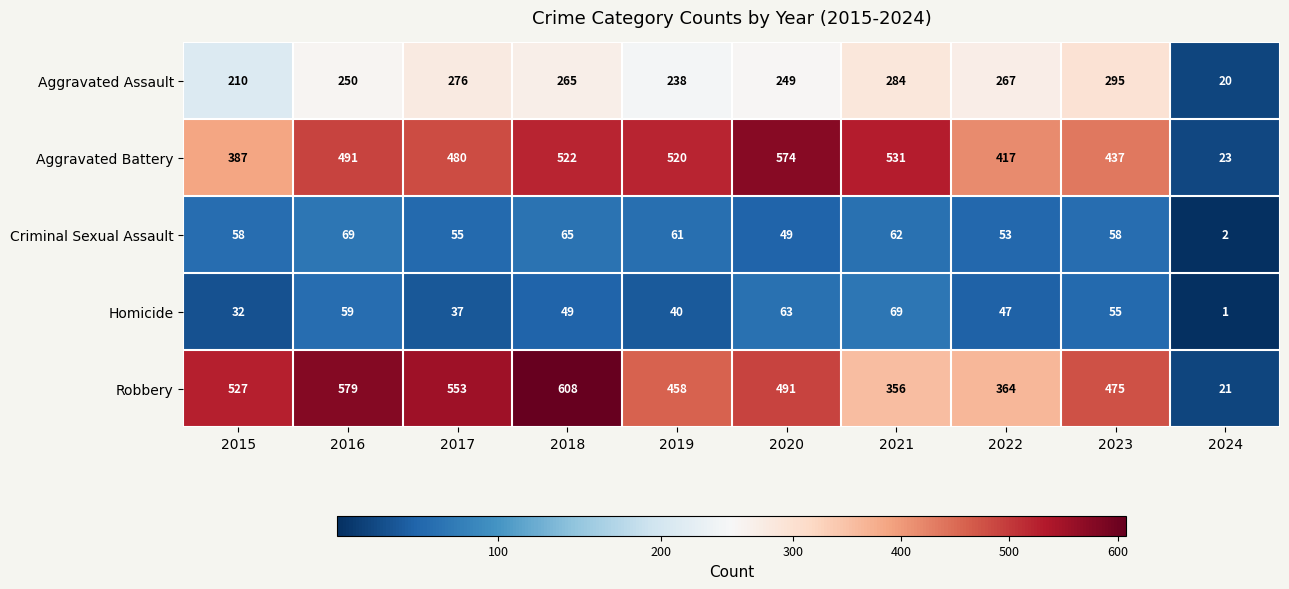

At which category is the sum across all series the highest?

2018